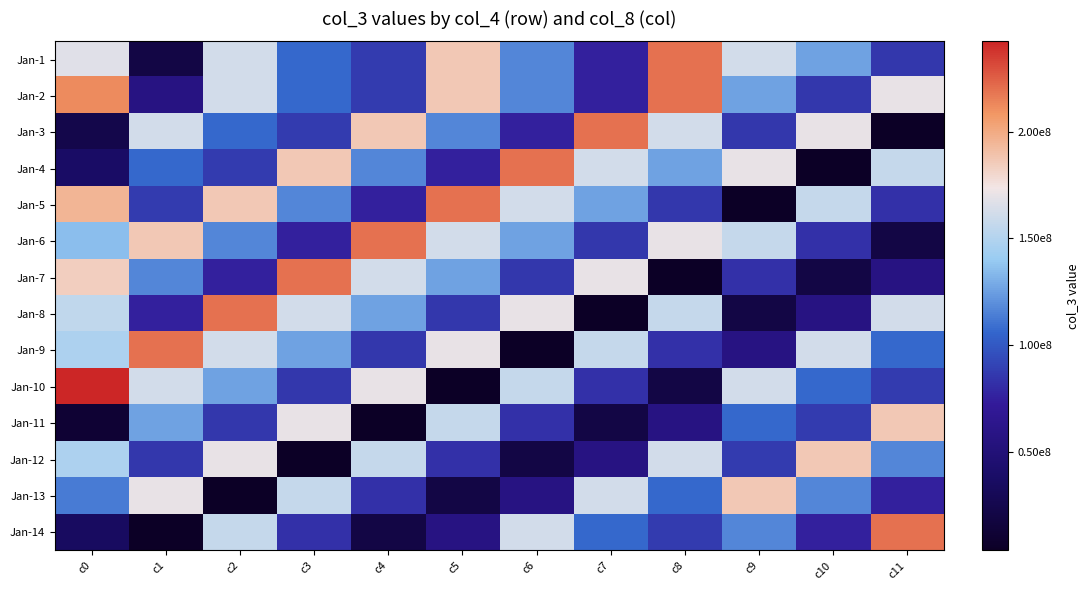

Between c7 and c5, which is larger?

c5